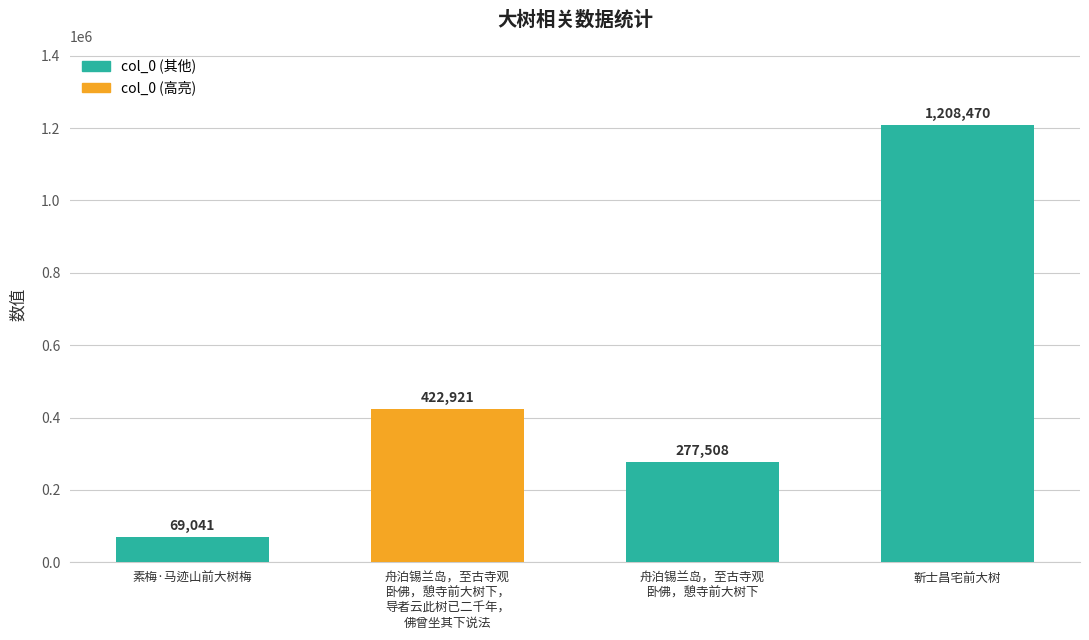

How many distinct data groups are displayed?

1